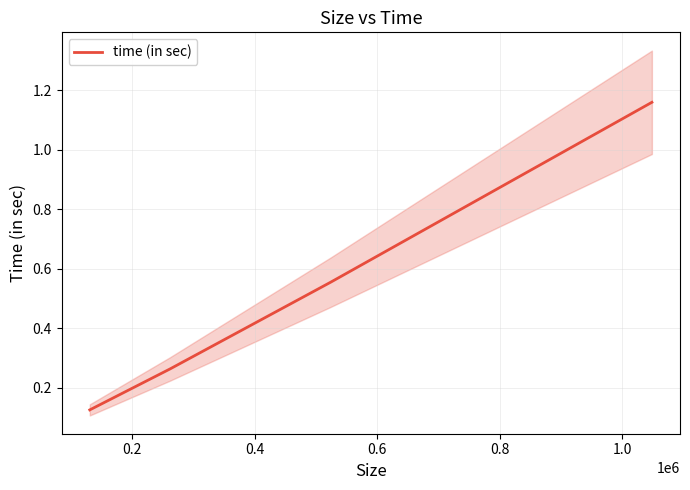

Count the time (in sec) values in the range 0 to 1.

3